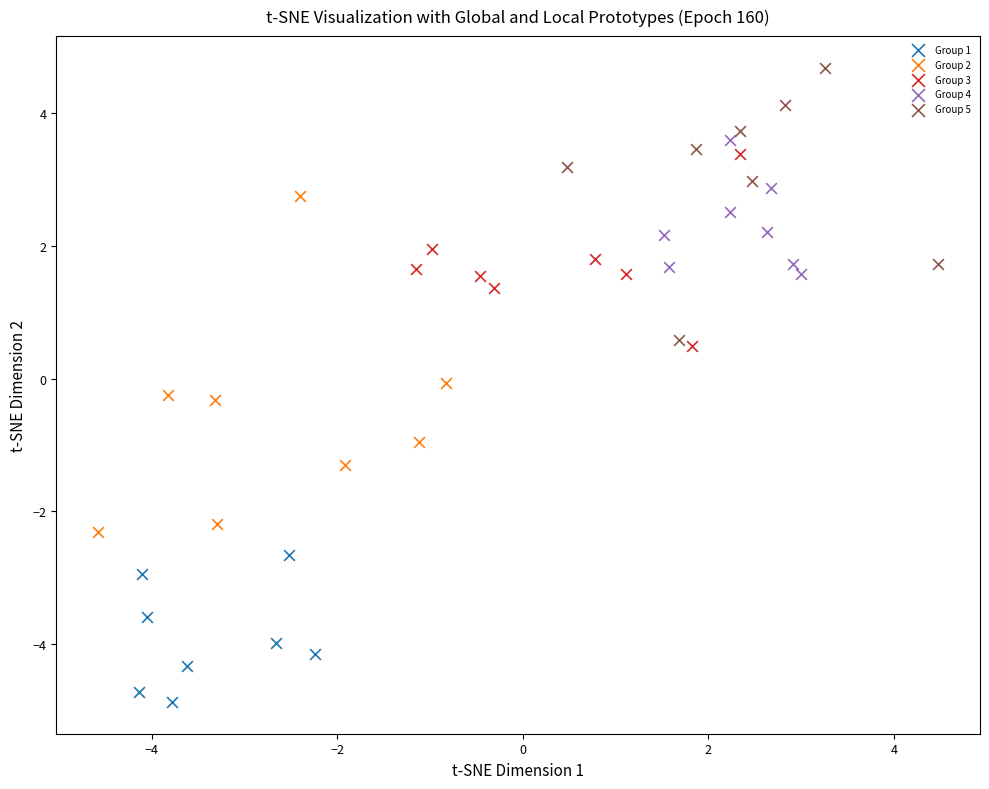

Which series reaches the maximum Y coordinate?

Group 5